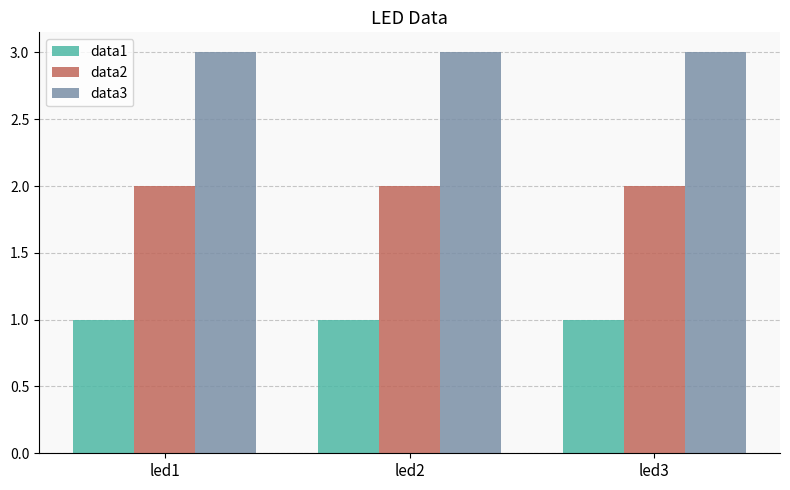

What is the total value across all series at led2?

6